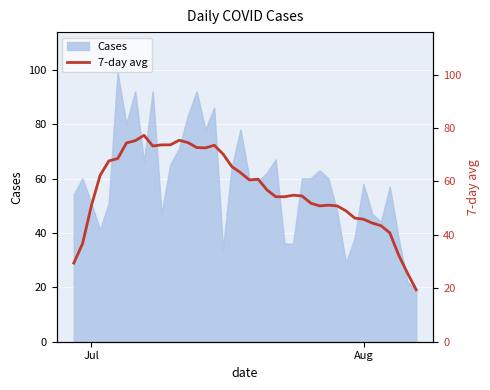

What is the minimum value for Cases?

19